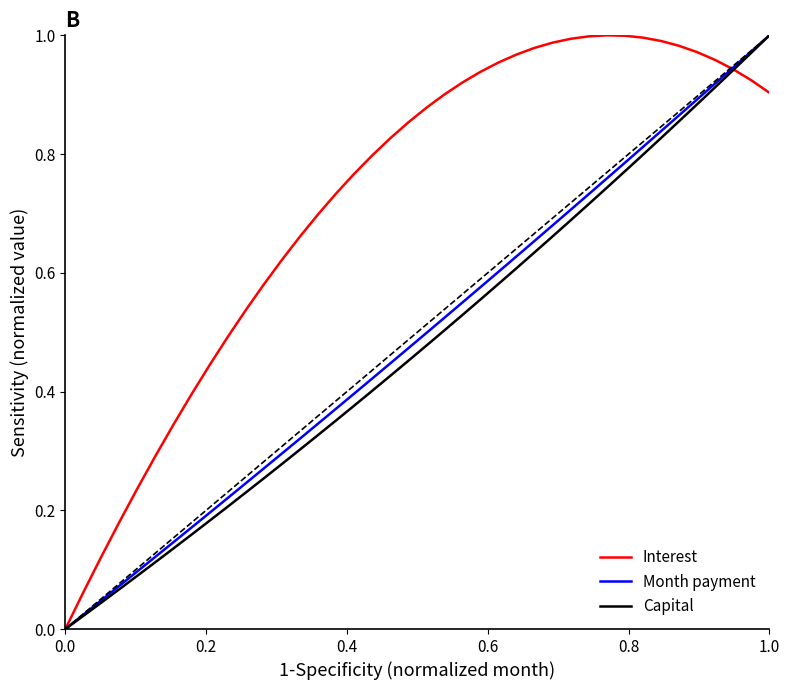

True or false: Capital has a value of -0.5 at 0.0.

False